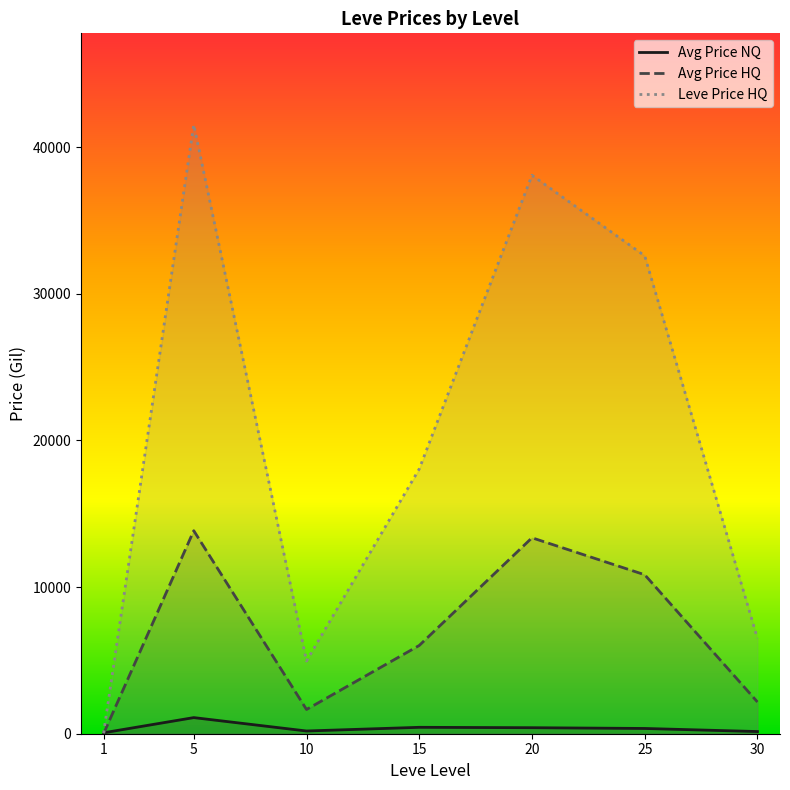

True or false: Leve Price HQ has more than 2 interior local peaks.

False